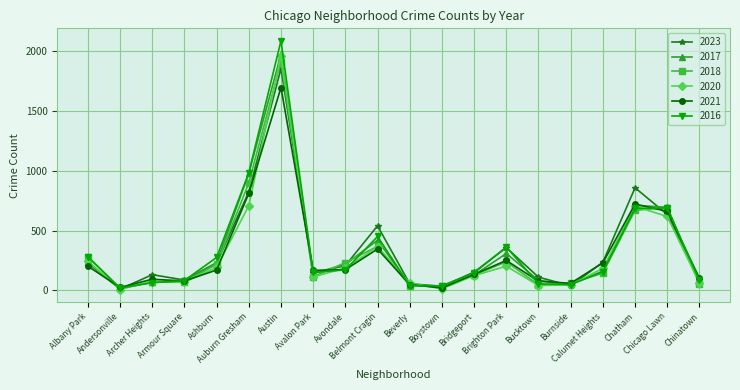

Which series has the largest range (max minus min)?

2016